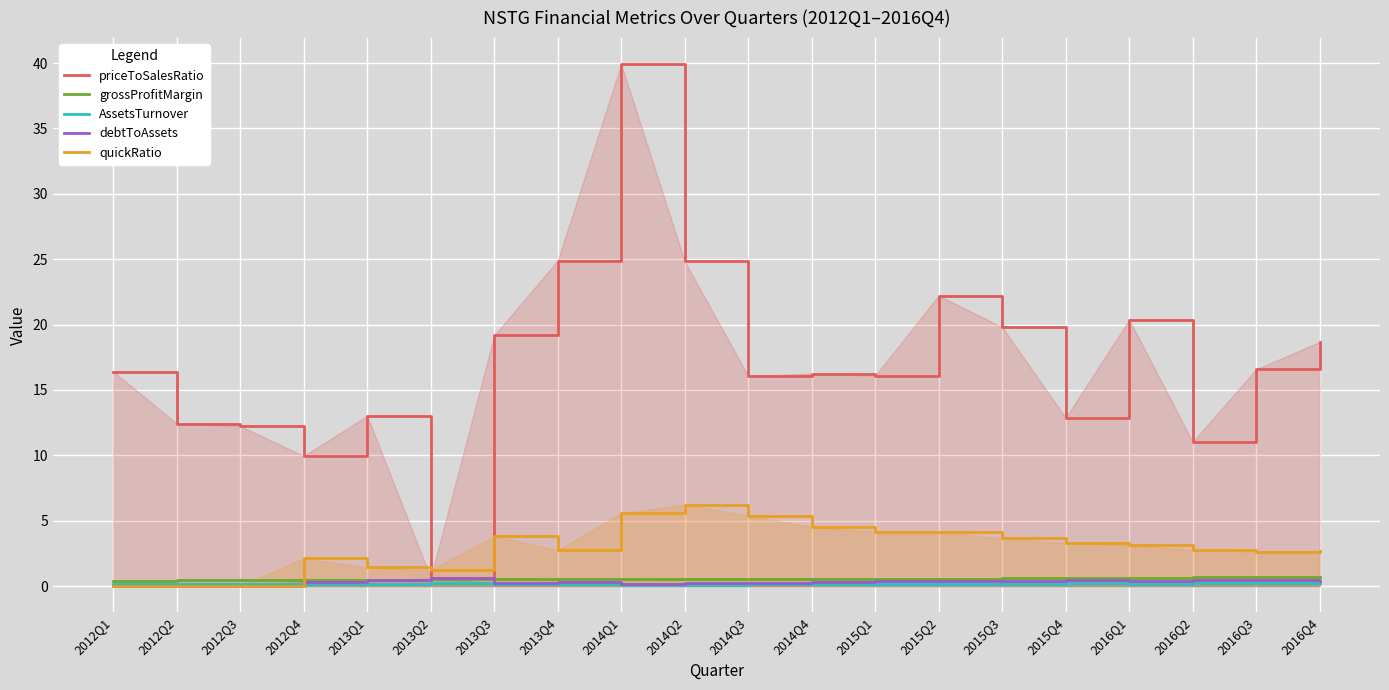

At how many categories does at least one series exceed 23?

3